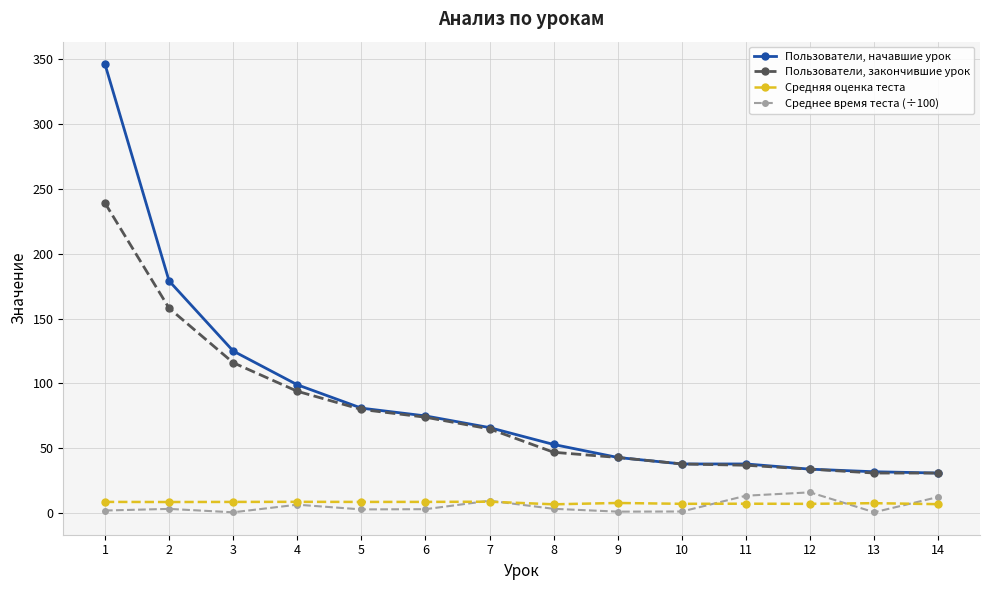

True or false: Средняя оценка теста has more than 1 interior local peaks.

True